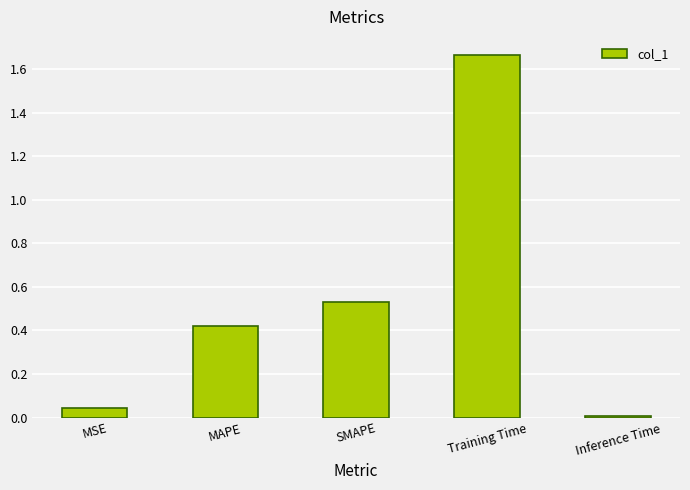

What is the label of the 3rd bar from the left?

SMAPE